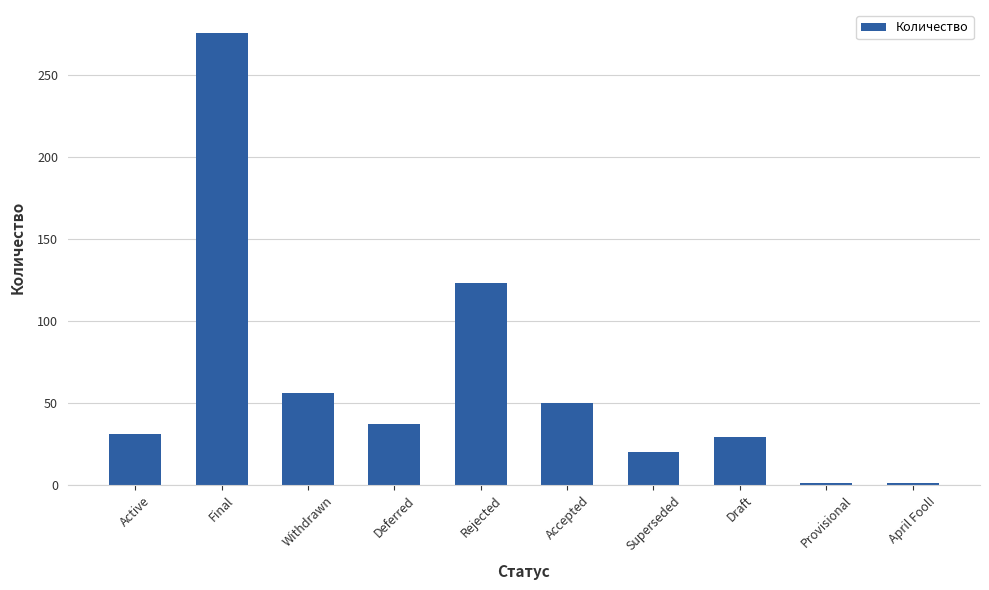

What is the change in value from Withdrawn to Draft?

-27